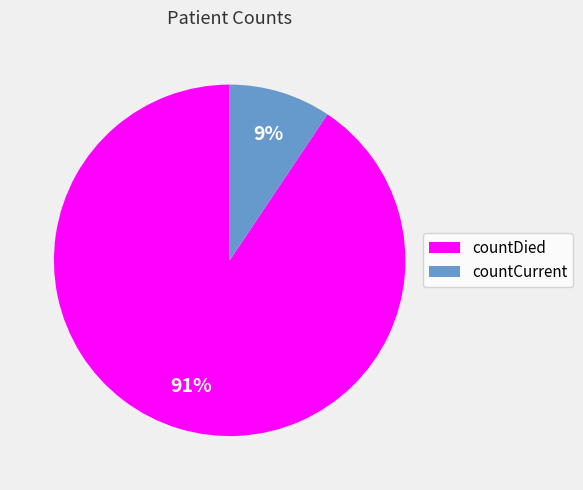

To the nearest percent, what is the average slice percentage?

50%